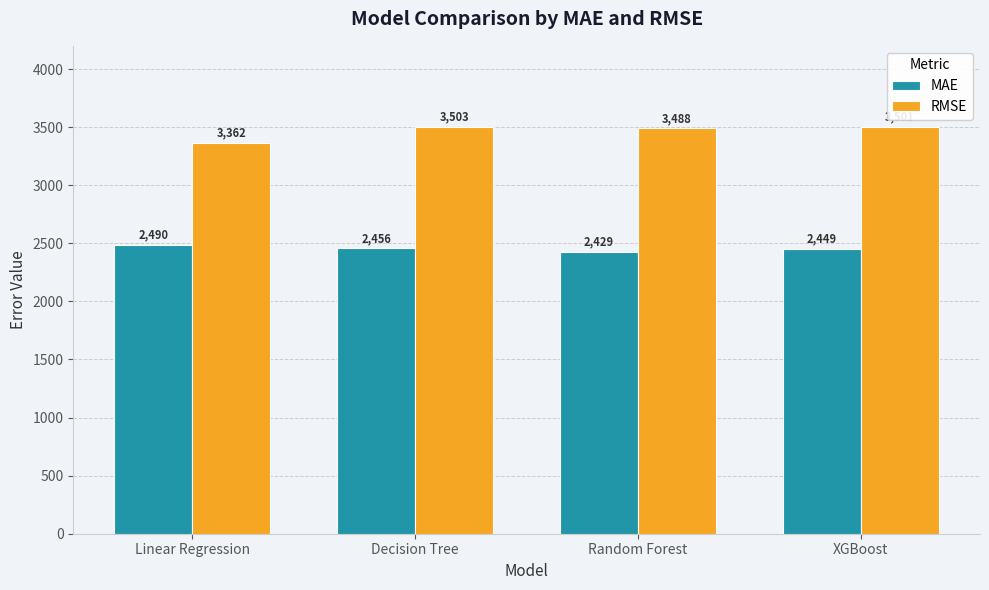

What is the value of the MAE bar at the 1st from the left?

2489.6